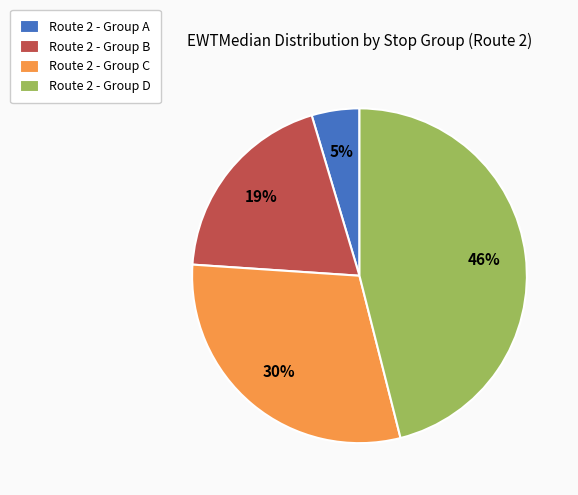

What percentage is the Route 2 - Group C slice, to the nearest percent?

30%